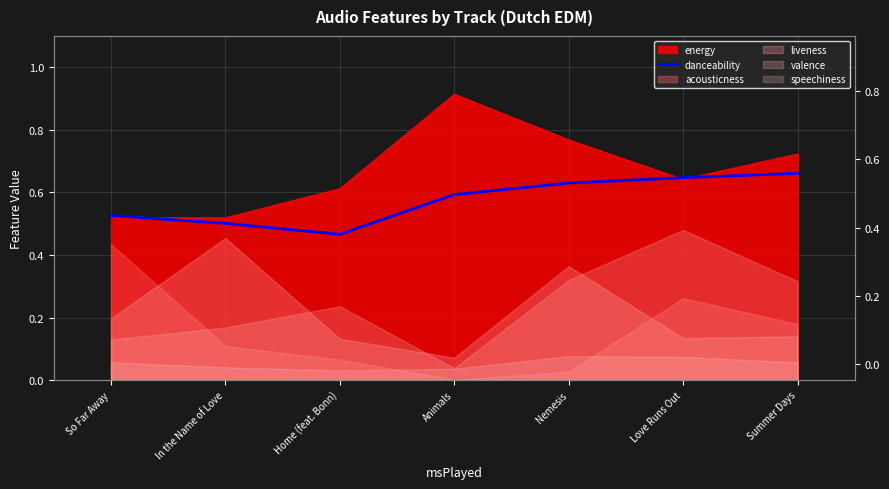

What is the label of the 4th point from the right?

Animals